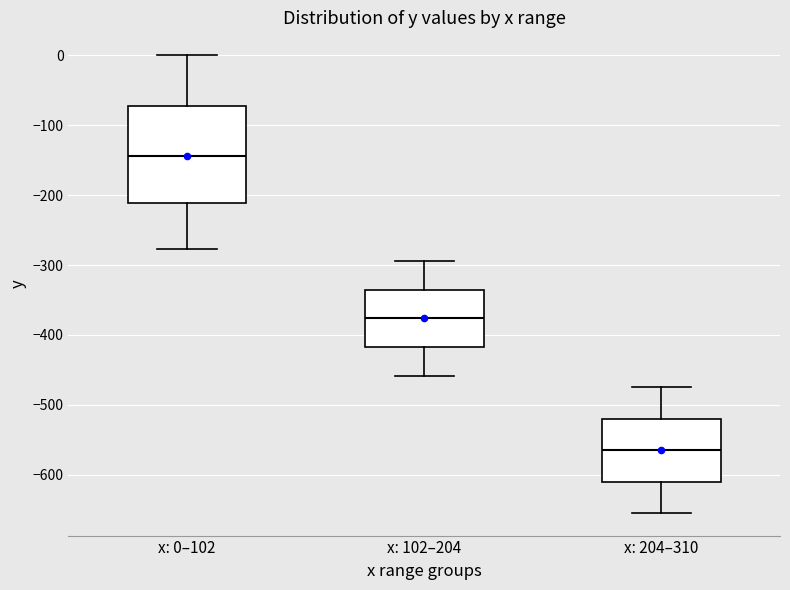

Which box has the lowest median line?

x: 204–310